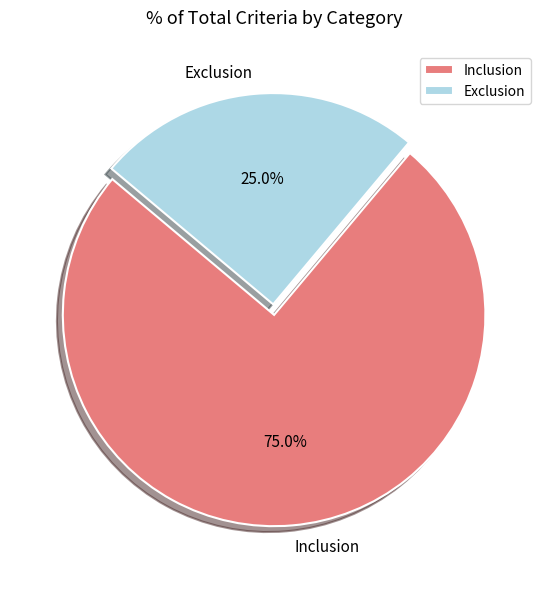

To the nearest percent, what is the average slice percentage?

50%